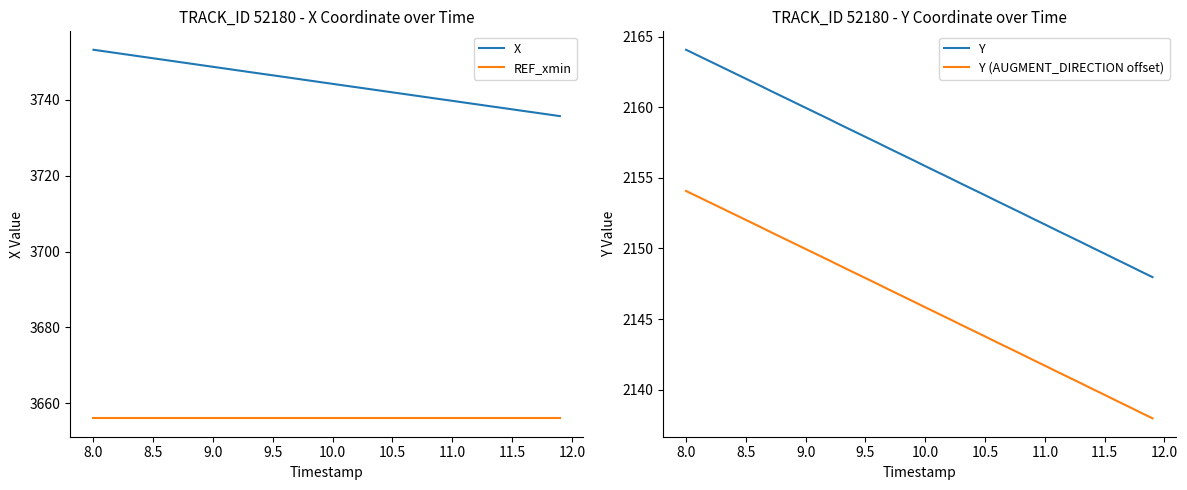

Reading left to right, transcribe all the data shown in this chart.

X: 3753.2	3752.7	3752.3	3751.8	3751.4	3750.9	3750.5	3750.0	3749.6	3749.1	3748.7	3748.2	3747.8	3747.3	3746.9	3746.4	3746.0	3745.5	3745.1	3744.6	3744.2	3743.7	3743.3	3742.8	3742.4	3741.9	3741.5	3741.1	3740.6	3740.2	3739.7	3739.3	3738.8	3738.4	3737.9	3737.5	3737.0	3736.6	3736.1	3735.7
REF_xmin: 3656.0	3656.0	3656.0	3656.0	3656.0	3656.0	3656.0	3656.0	3656.0	3656.0	3656.0	3656.0	3656.0	3656.0	3656.0	3656.0	3656.0	3656.0	3656.0	3656.0	3656.0	3656.0	3656.0	3656.0	3656.0	3656.0	3656.0	3656.0	3656.0	3656.0	3656.0	3656.0	3656.0	3656.0	3656.0	3656.0	3656.0	3656.0	3656.0	3656.0
Y: 2164.1	2163.7	2163.2	2162.8	2162.4	2162.0	2161.6	2161.2	2160.8	2160.4	2160.0	2159.6	2159.1	2158.7	2158.3	2157.9	2157.5	2157.1	2156.7	2156.2	2155.8	2155.4	2155.0	2154.6	2154.2	2153.8	2153.3	2152.9	2152.5	2152.1	2151.7	2151.3	2150.9	2150.5	2150.0	2149.6	2149.2	2148.8	2148.4	2148.0
Y (AUGMENT_DIRECTION offset): 2154.1	2153.7	2153.2	2152.8	2152.4	2152.0	2151.6	2151.2	2150.8	2150.4	2150.0	2149.6	2149.1	2148.7	2148.3	2147.9	2147.5	2147.1	2146.7	2146.2	2145.8	2145.4	2145.0	2144.6	2144.2	2143.8	2143.3	2142.9	2142.5	2142.1	2141.7	2141.3	2140.9	2140.5	2140.0	2139.6	2139.2	2138.8	2138.4	2138.0